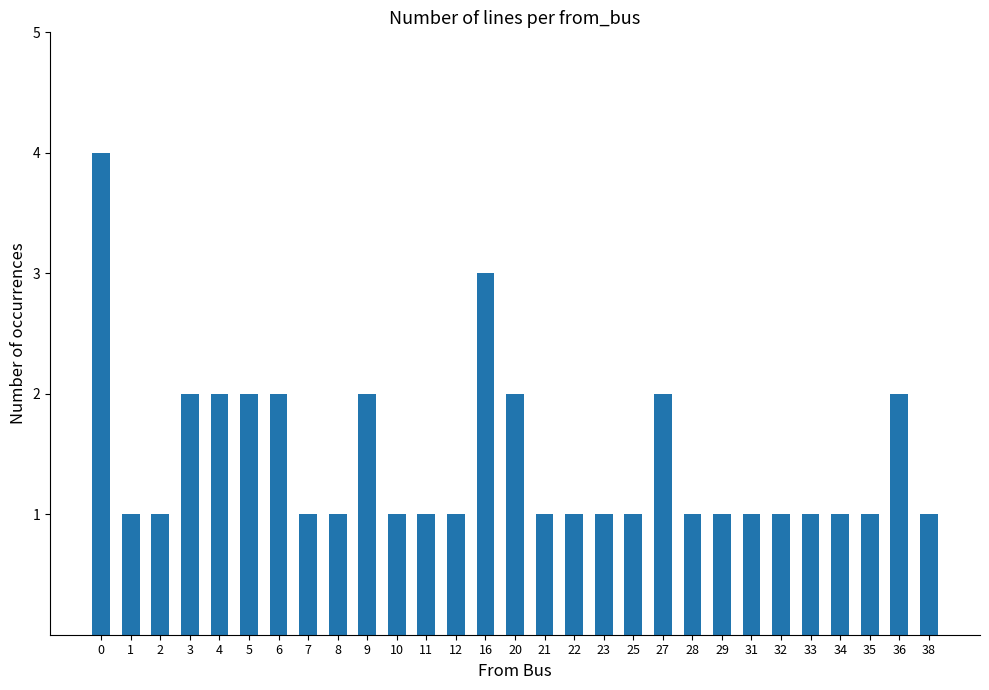

Count the values in the range 1 to 2.

27